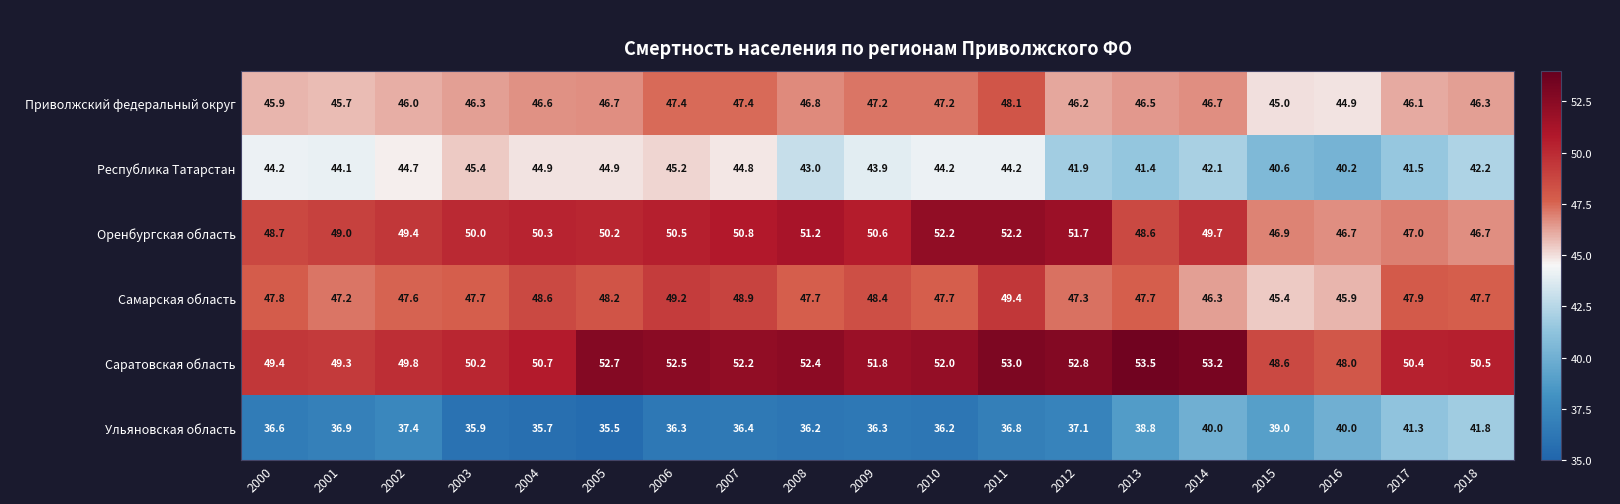

What is the sum of all Самарская область values?

906.6